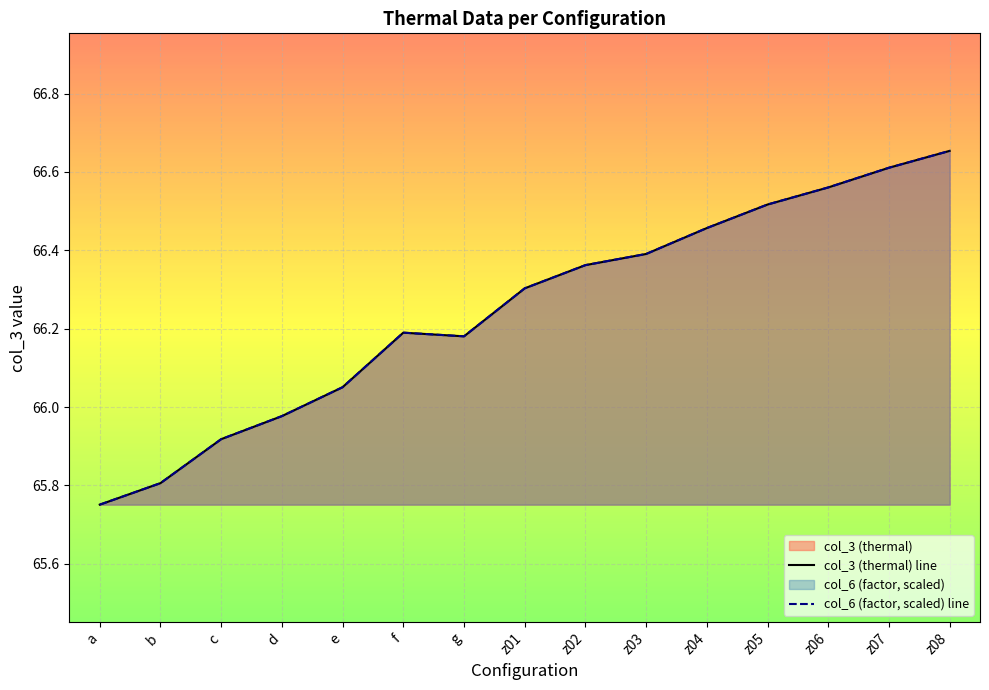

What are all the series names shown in the legend?

col_3 (thermal) line, col_6 (factor, scaled) line